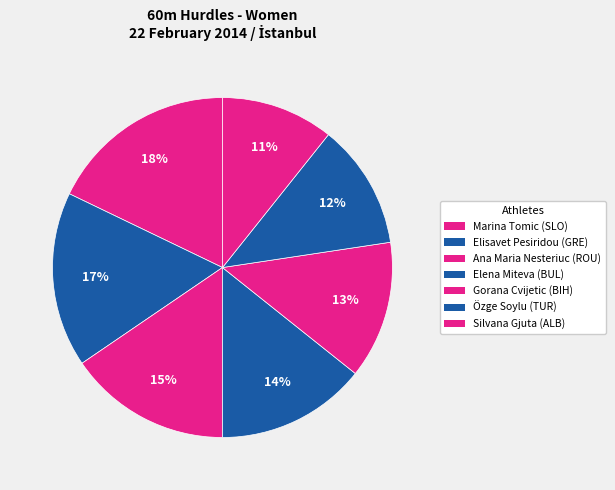

To the nearest percent, what portion does Elena Miteva (BUL) represent?

14%